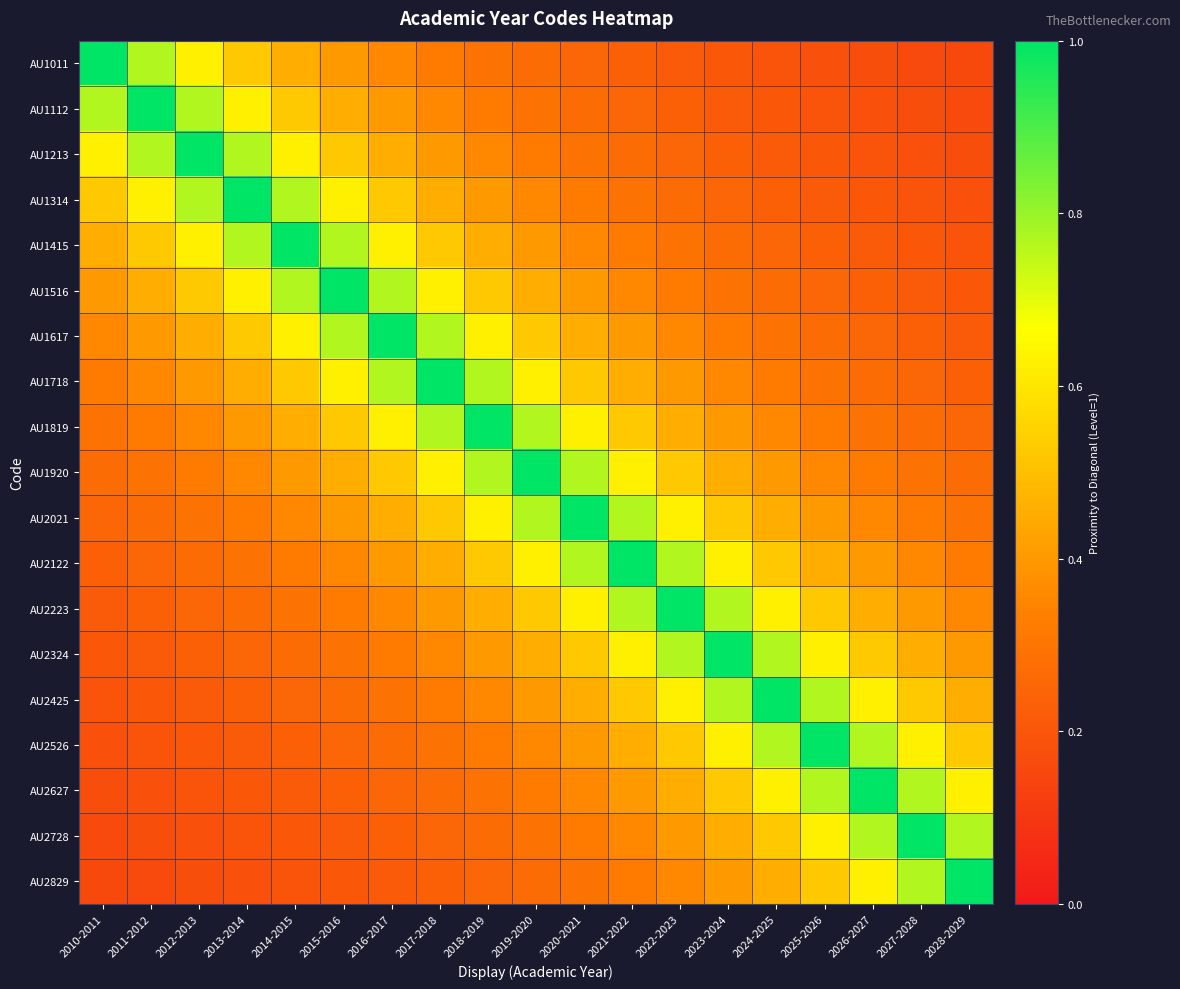

At which category does the chart reach its minimum across all series?

2028-2029